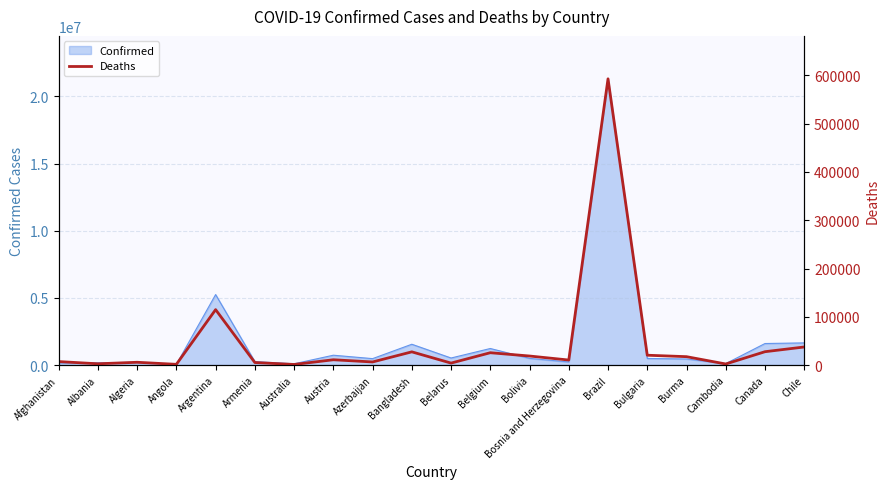

Read the value at Bosnia and Herzegovina.

10379